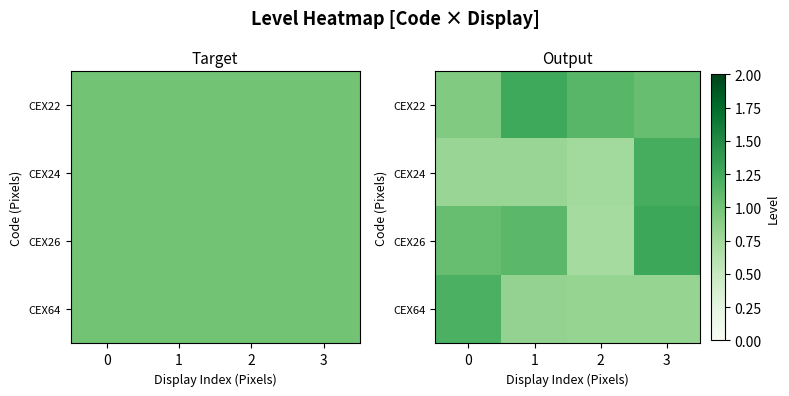

At which category does the chart reach its peak across all series?

3